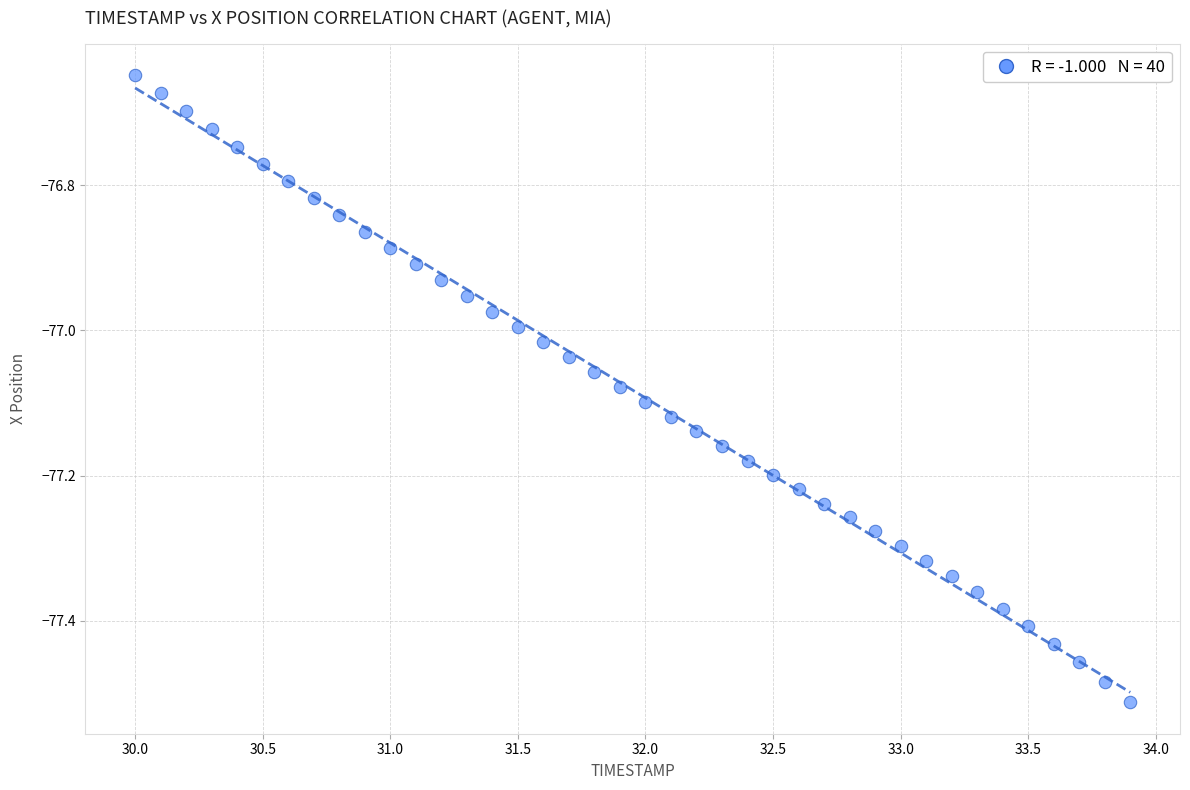

What is the range of Y values (max minus min)?

0.9